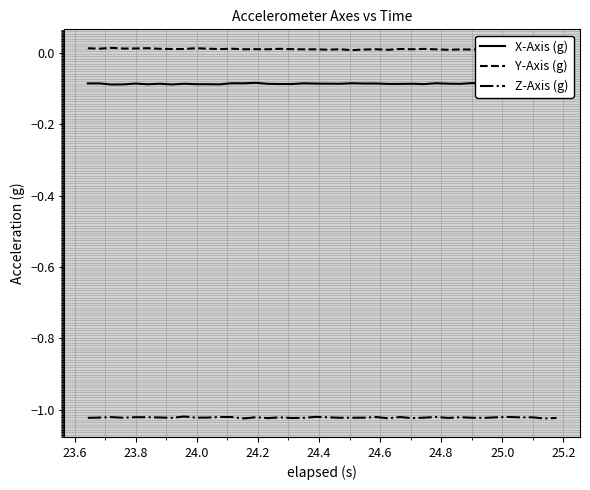

In Z-Axis (g), how many points are lower than both neighbors (excluding endpoints)?

12